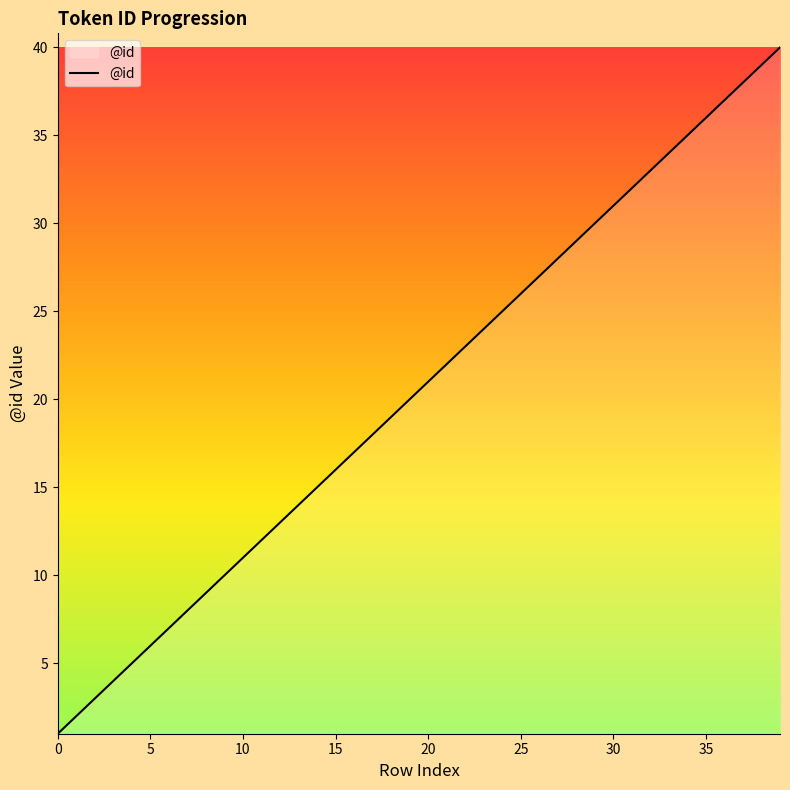

What is the maximum value shown in the chart?

40